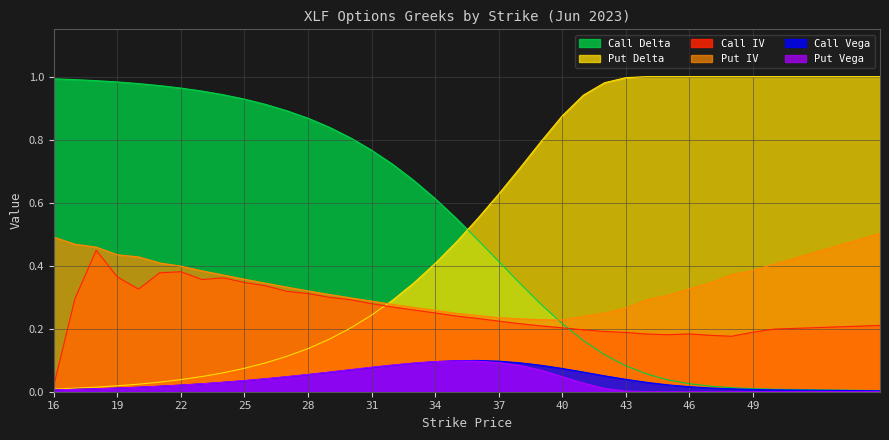

How many lines are shown in the chart?

6